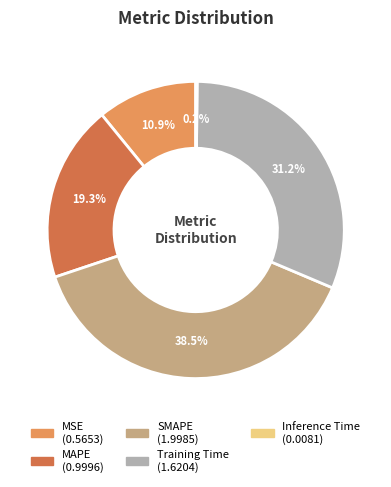

What percentage do SMAPE and MAPE together represent?

57.7%